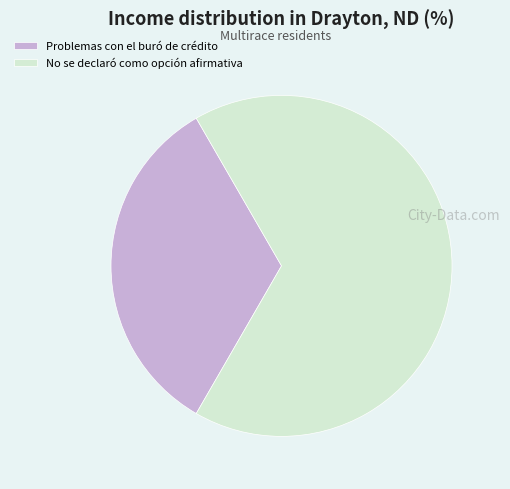

Which slice is the smallest?

Problemas con el buró de crédito